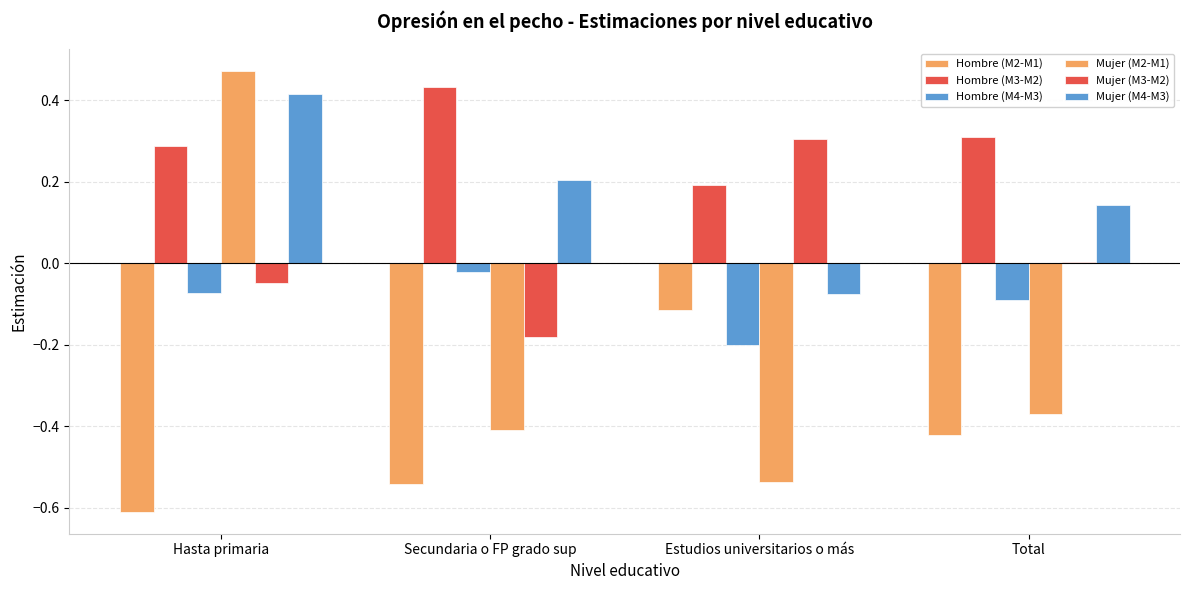

Where is Mujer (M3-M2) nearest to the value 0?

Total